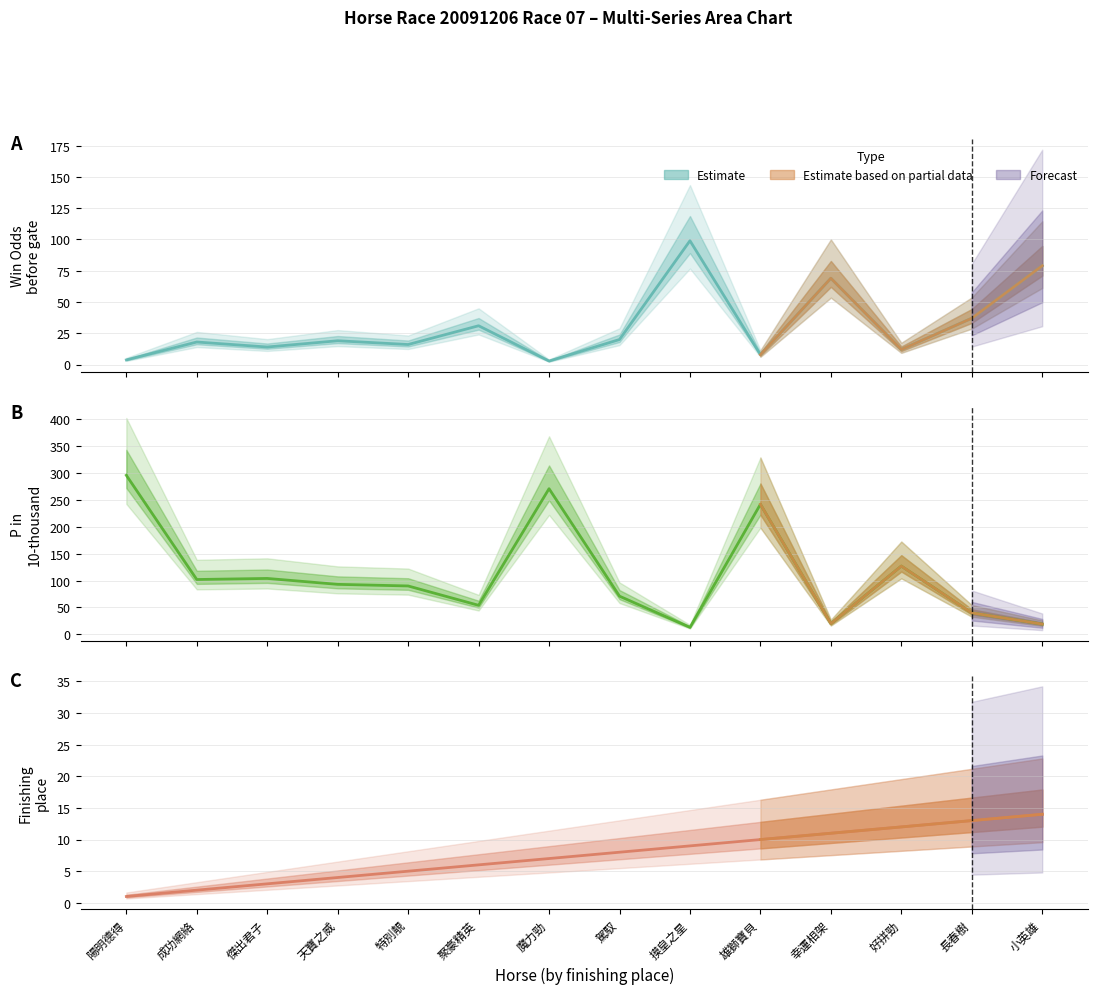

Where is the first local maximum for PInTenThousand?

傑出君子